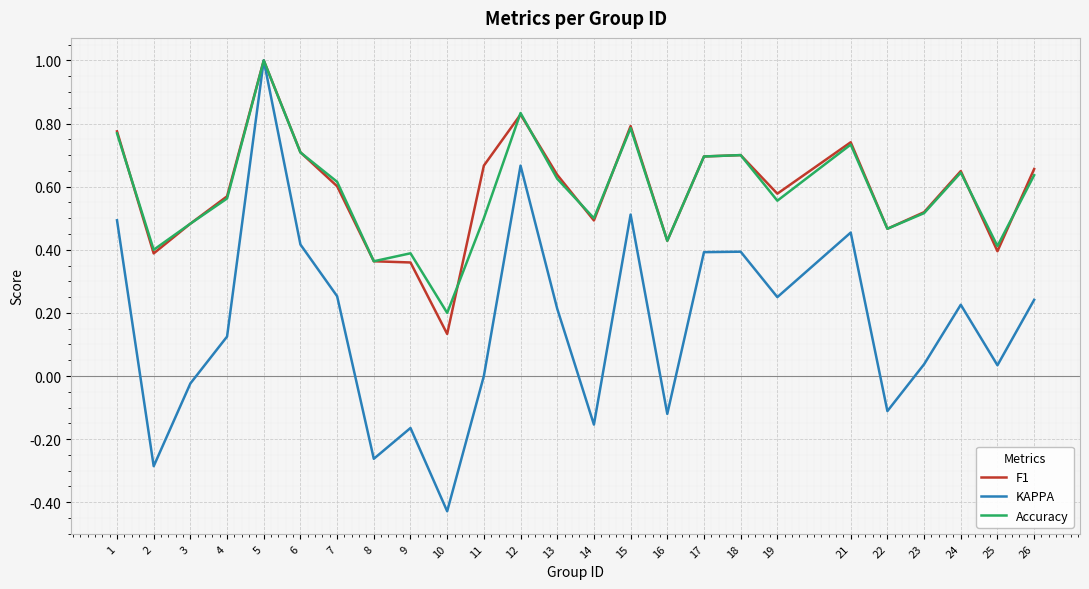

At which label does KAPPA reach its peak?

5